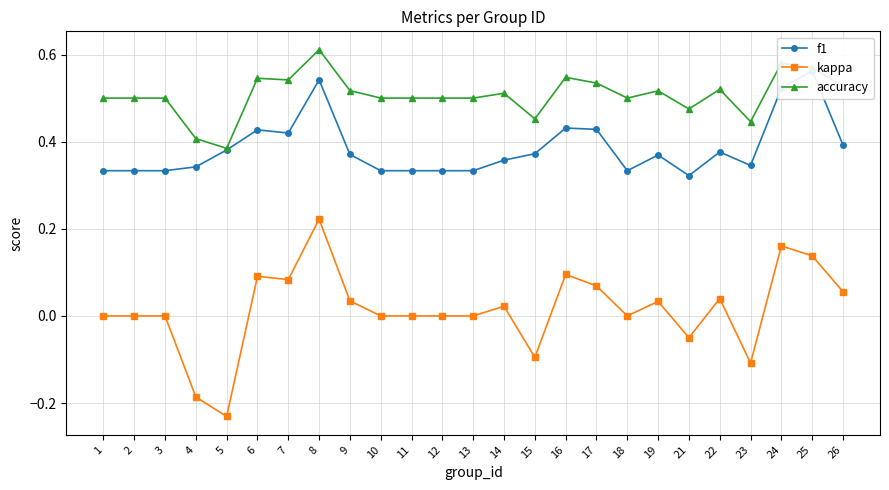

List the series in order of their overall mean, lowest first.

kappa, f1, accuracy